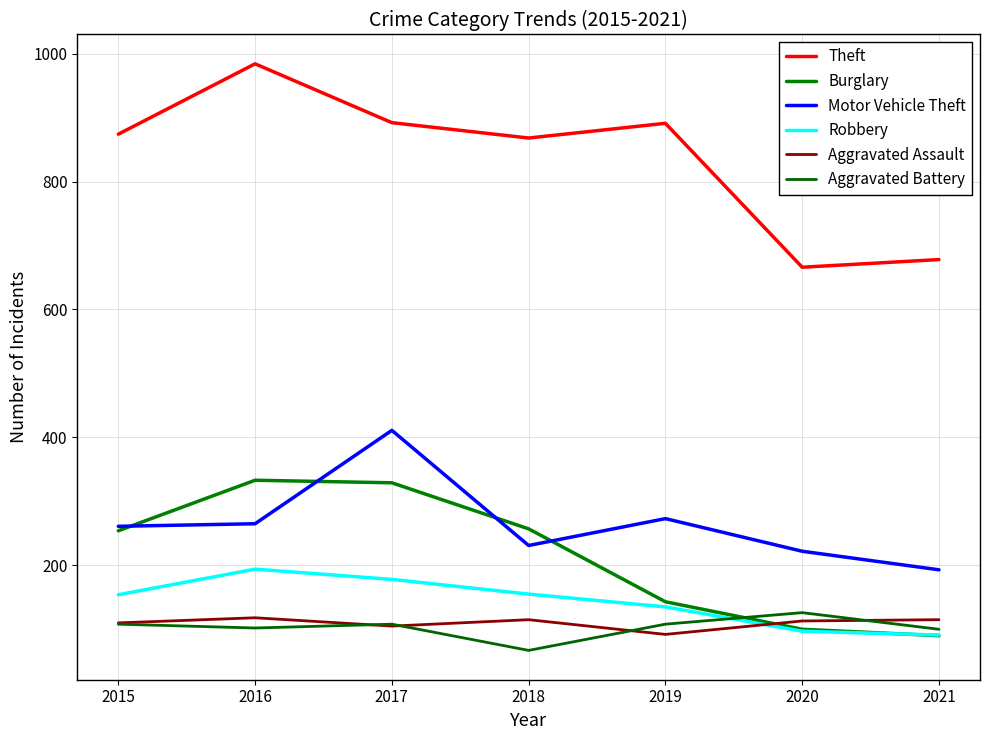

The value of Aggravated Battery at 2021 is 100. True or false?

True